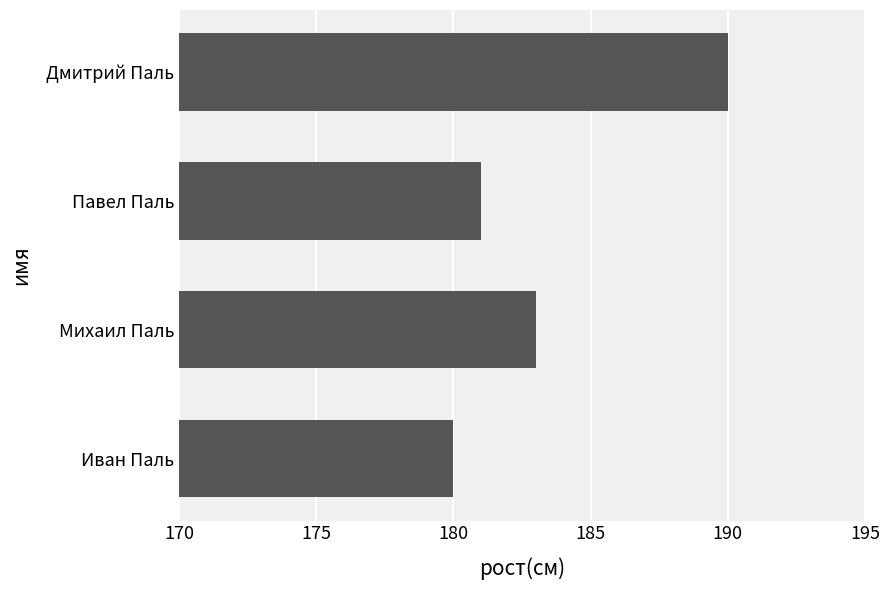

At which label is the value closest to 185?

Михаил Паль